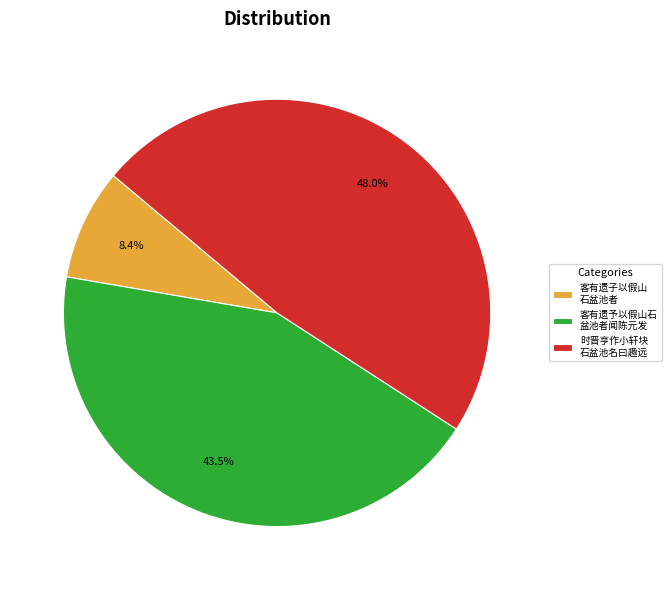

Which category has the biggest portion of the pie?

时晋亨作小轩块 石盆池名曰趣远